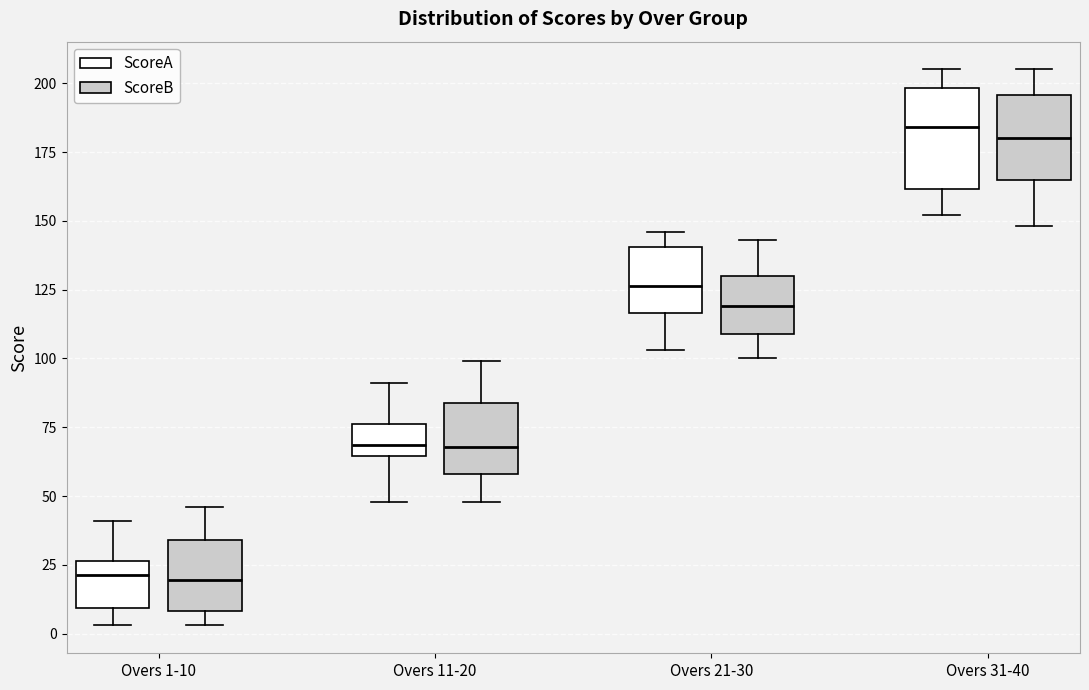

Reading left to right, read every box against the y-axis: the position of its median line, the range the box covers, and the ends of its whiskers. The values are not printed on the chart, so give them approximately, as read against the axis.

Overs 1-10 (ScoreA): median 20, box 10 to 25, whiskers 5 to 40
Overs 1-10 (ScoreB): median 20, box 10 to 35, whiskers 5 to 45
Overs 11-20 (ScoreA): median 70, box 65 to 75, whiskers 50 to 90
Overs 11-20 (ScoreB): median 70, box 60 to 85, whiskers 50 to 100
Overs 21-30 (ScoreA): median 125, box 115 to 140, whiskers 105 to 145
Overs 21-30 (ScoreB): median 120, box 110 to 130, whiskers 100 to 145
Overs 31-40 (ScoreA): median 185, box 160 to 200, whiskers 150 to 205
Overs 31-40 (ScoreB): median 180, box 165 to 195, whiskers 150 to 205